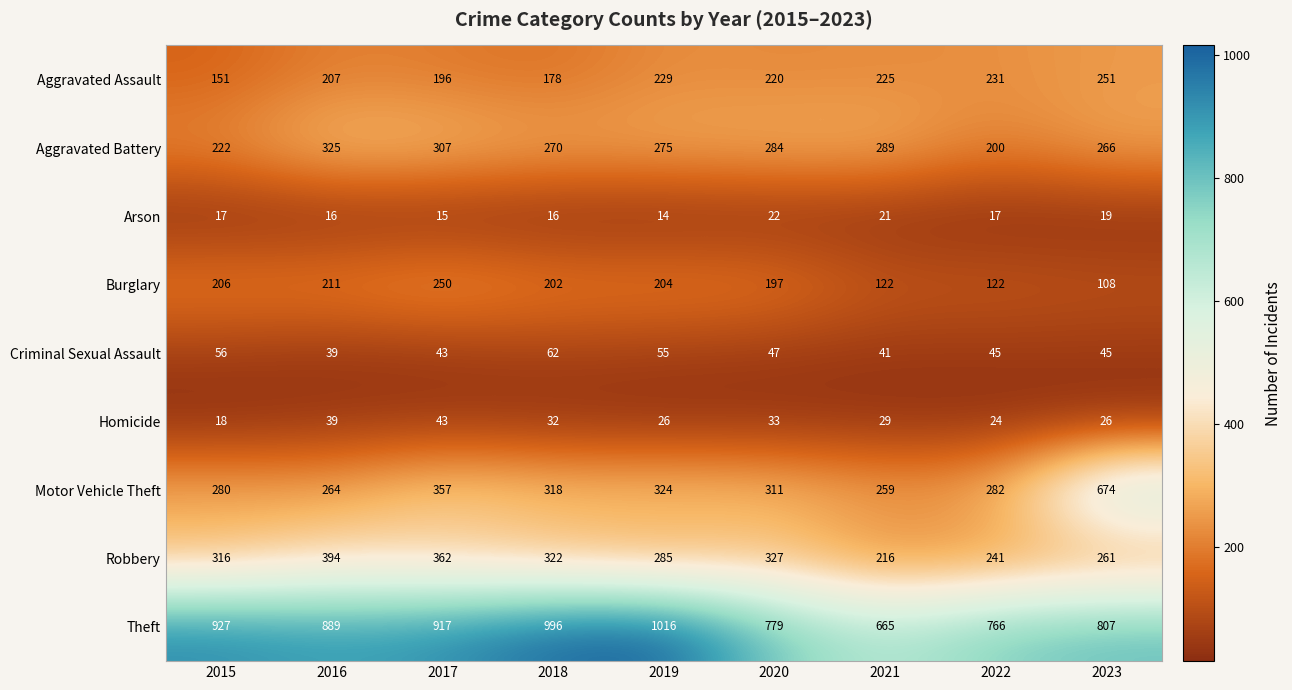

The Homicide series shows 33 at 2020. True or false?

True